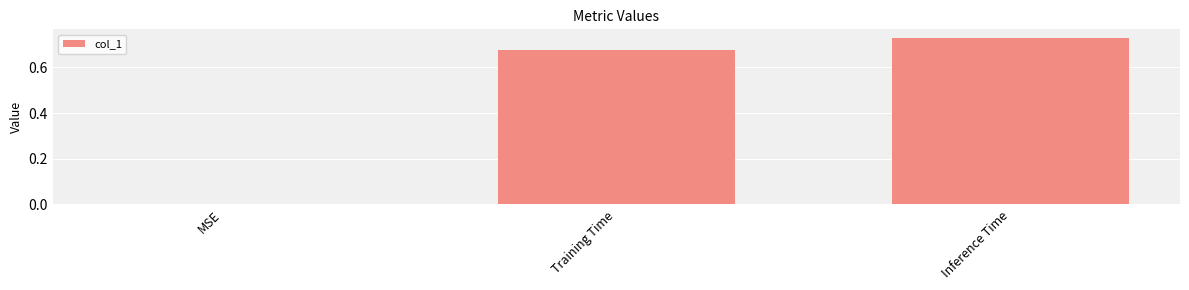

The chart shows a value of -0.4 at MSE. True or false?

False